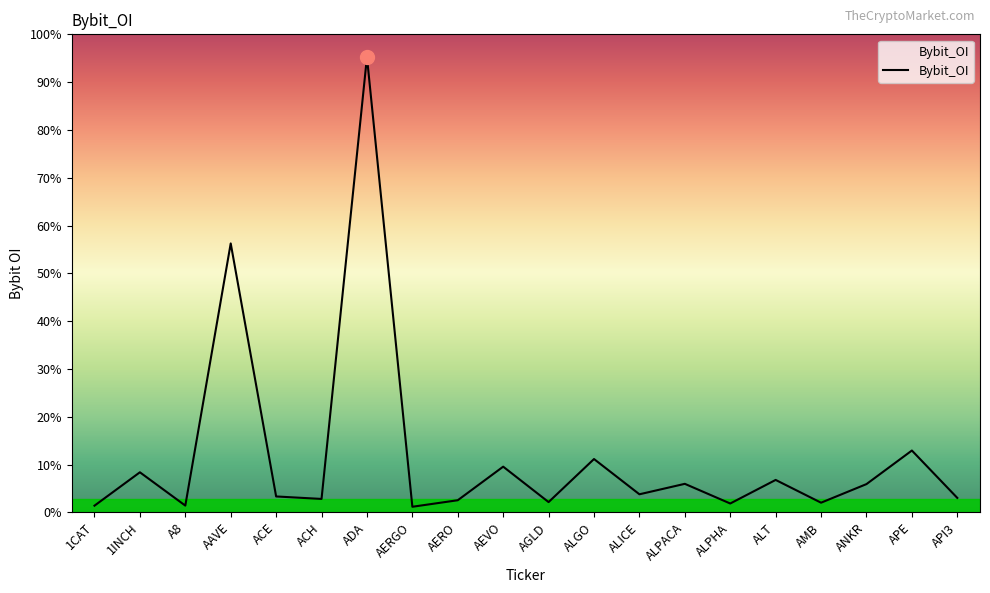

At which label does the data first exceed 1918158?

1INCH